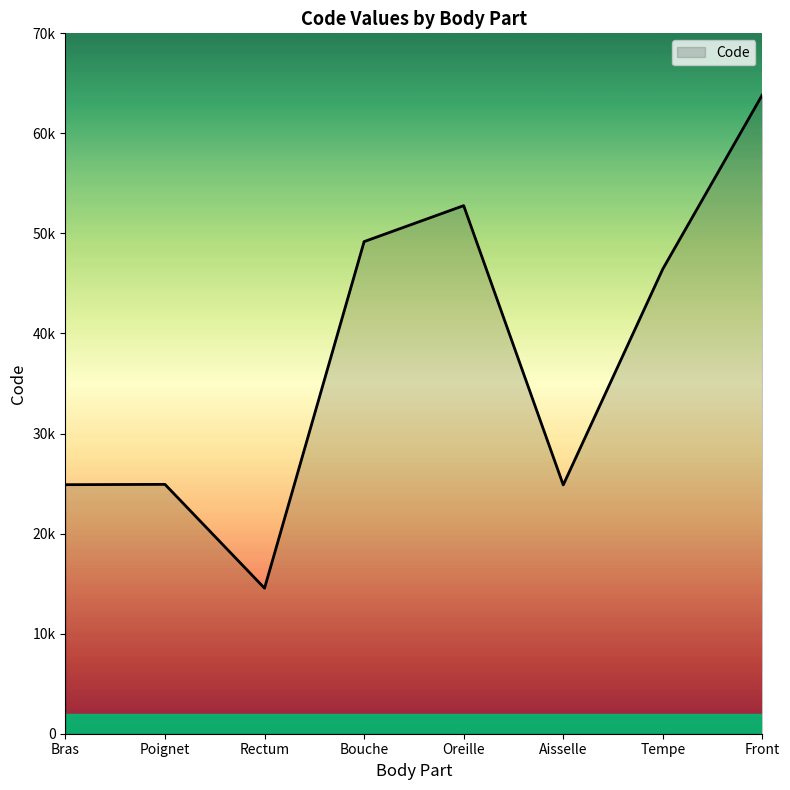

Does the chart display data point markers on the line(s)?

No